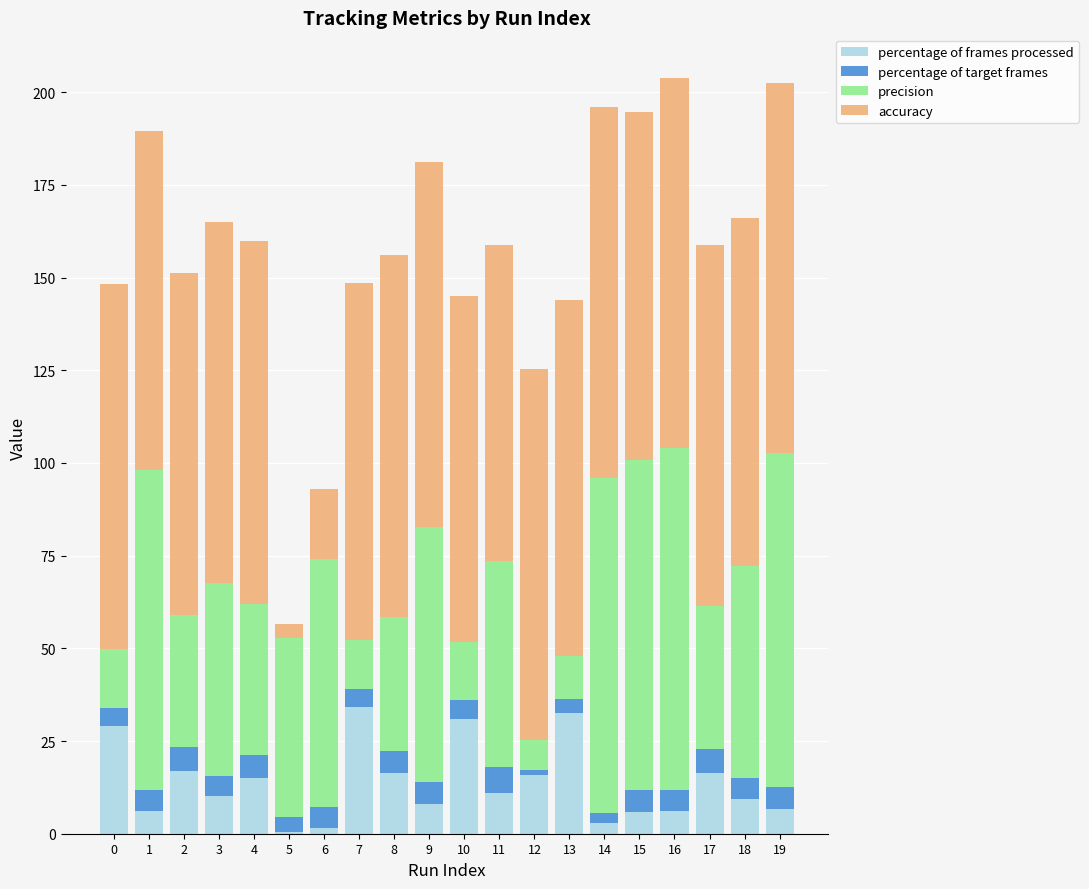

The value of percentage of frames processed at 9 is 8.1. True or false?

True